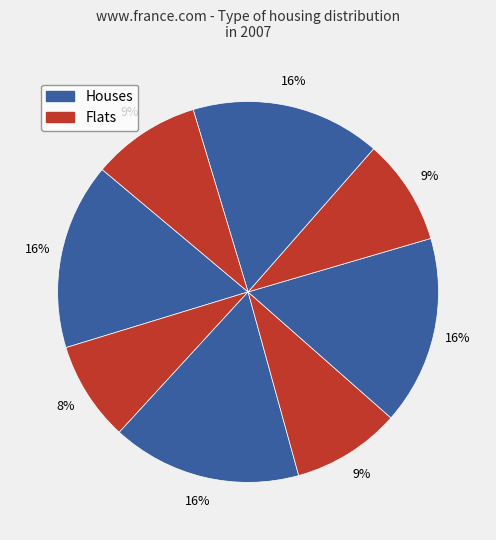

Count the number of slices in the pie.

8